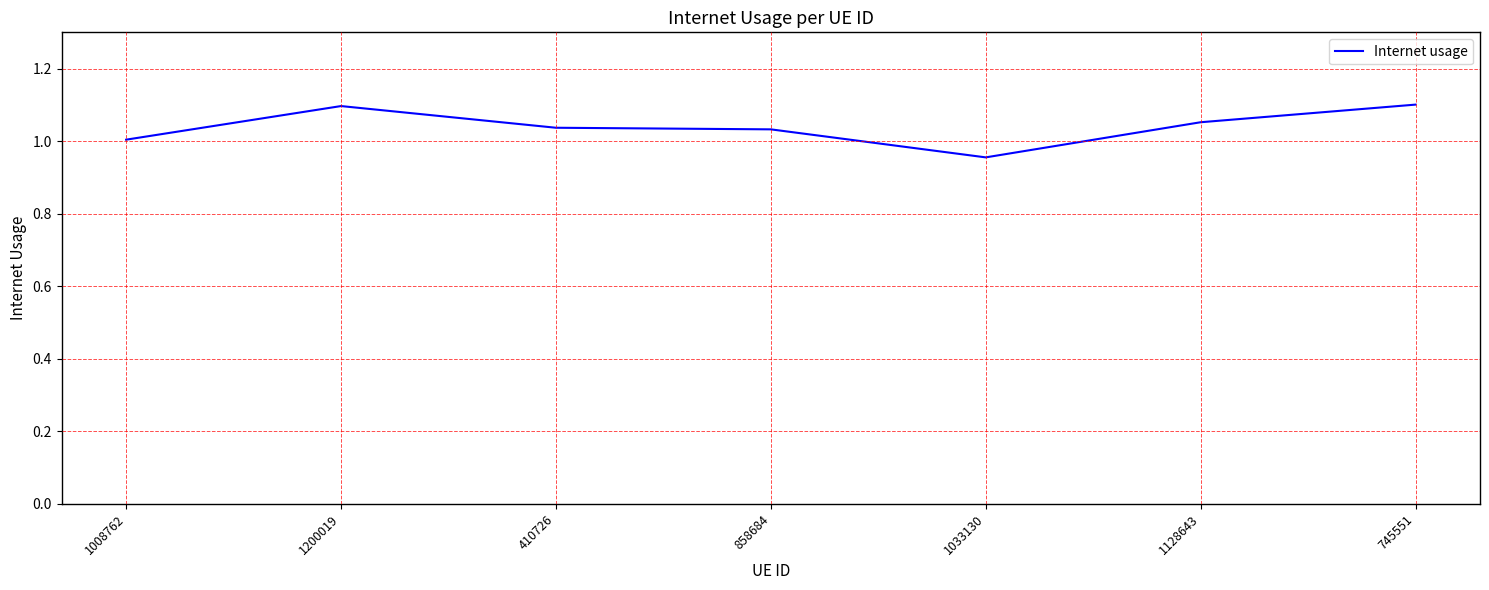

The value at 1033130 is 1.0. True or false?

True